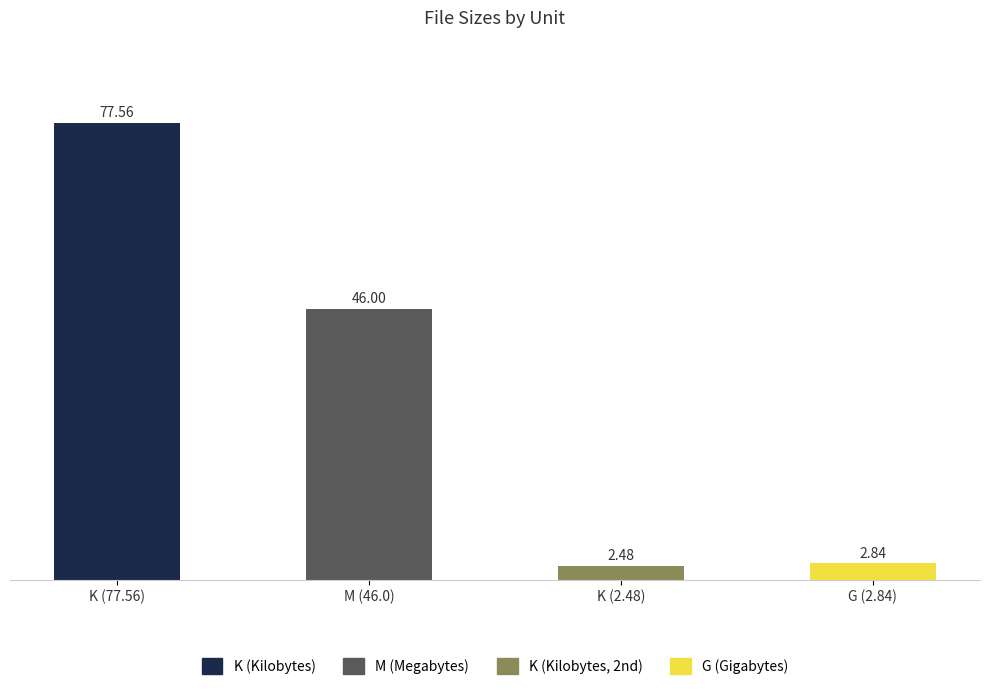

Rank the categories by value from lowest to highest.

K (2.48), G (2.84), M (46.0), K (77.56)